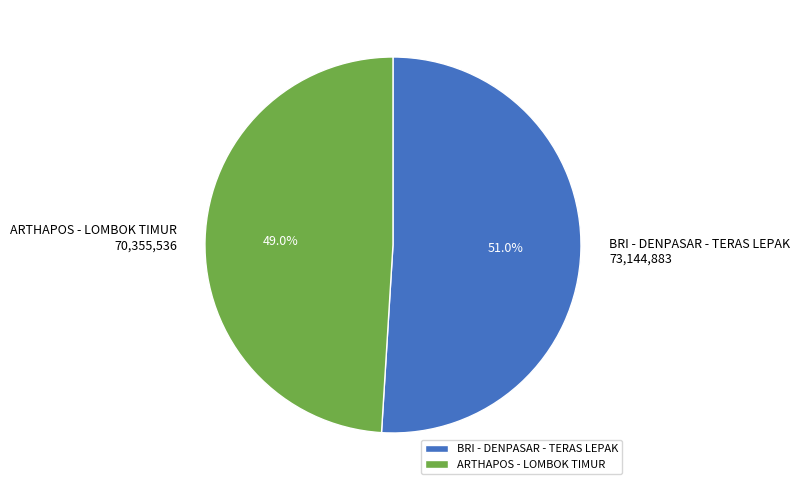

Approximately how many times larger is the value at BRI - DENPASAR - TERAS LEPAK compared to ARTHAPOS - LOMBOK TIMUR?

1.0